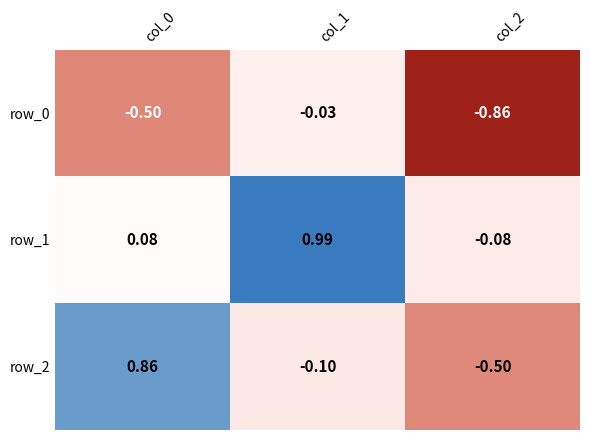

What is the average value of the row_0 series?

-0.5